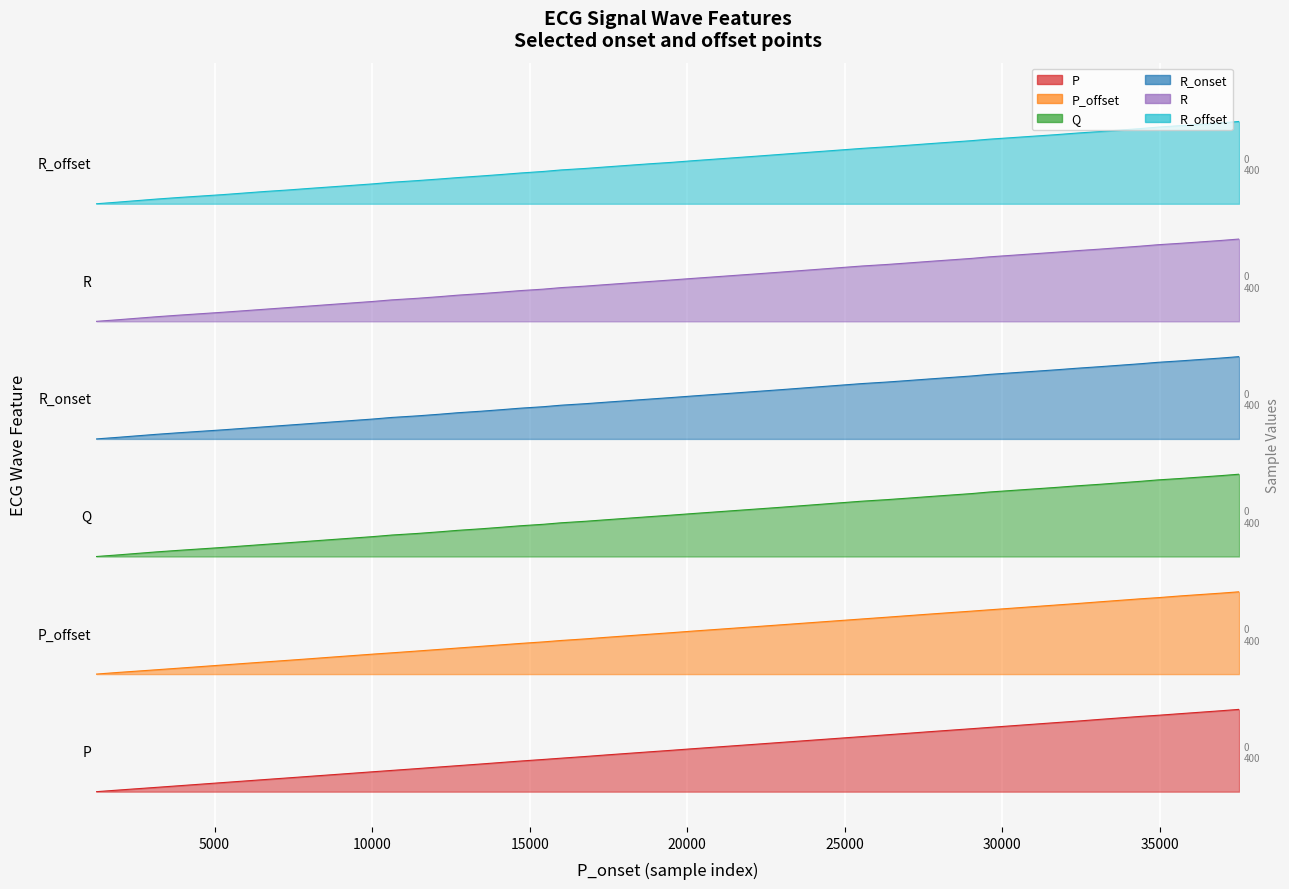

True or false: P_offset has a value of 18660.2 at 25548.

False